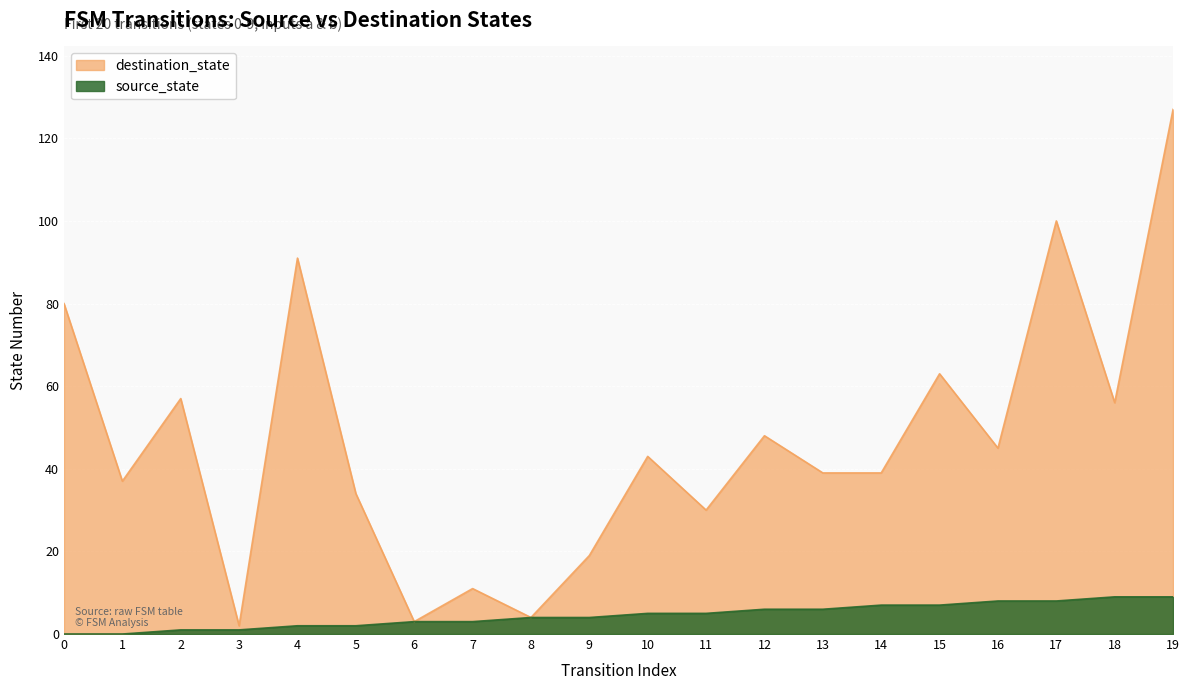

What is the difference between the maximum and second lowest values in the destination_state series?

124